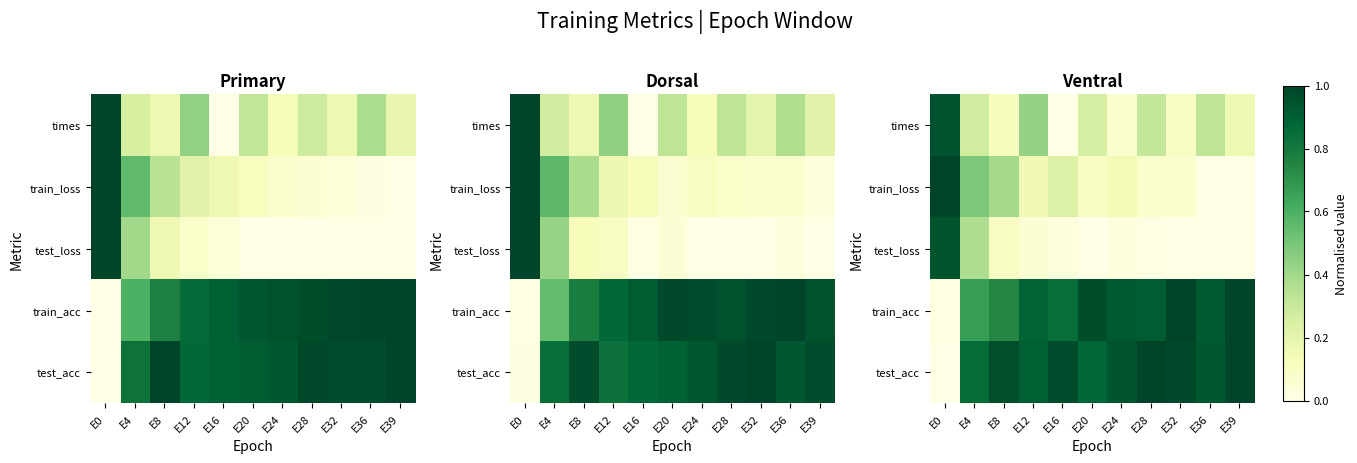

True or false: train_loss has a value of 0.2 at E20.

False